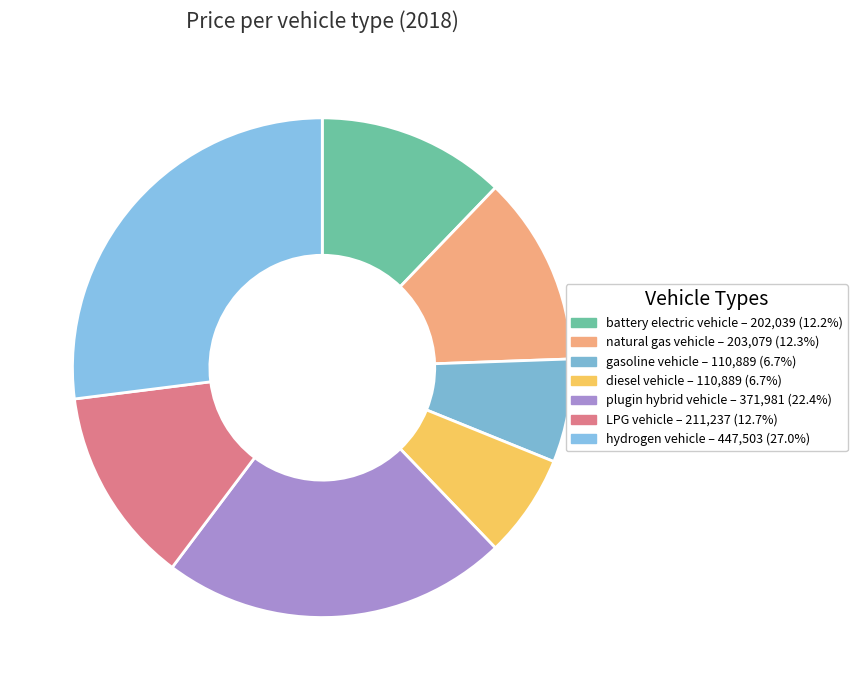

Is it true that LPG vehicle is 1% of the pie?

False